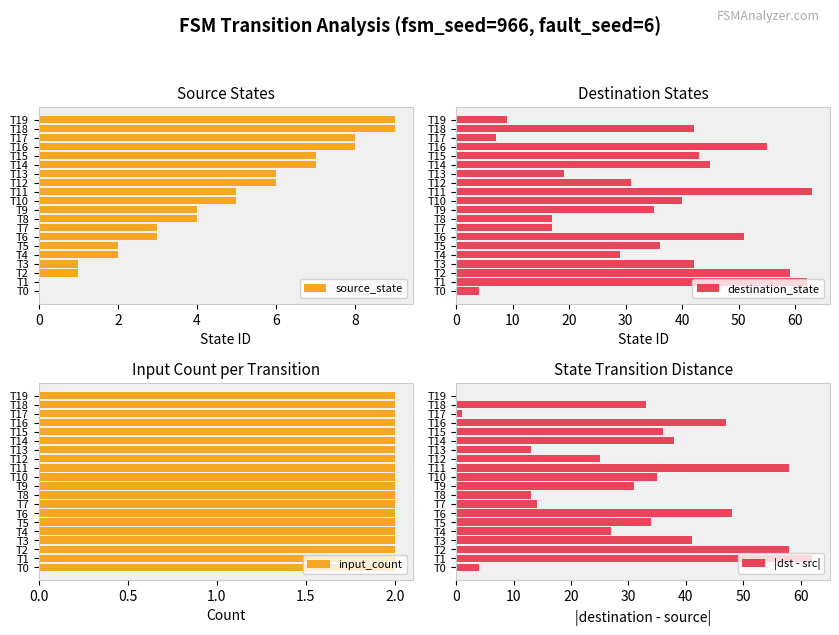

What is the sum of all source_state values?

90